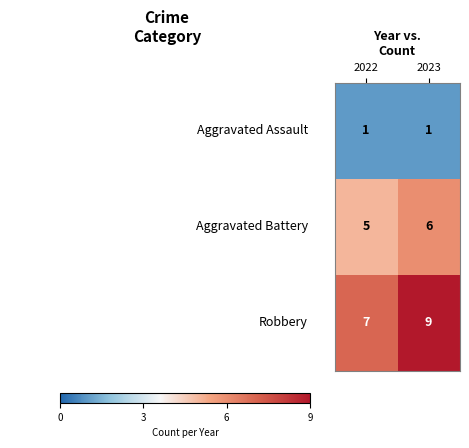

What is the total value across all series at 2023?

16